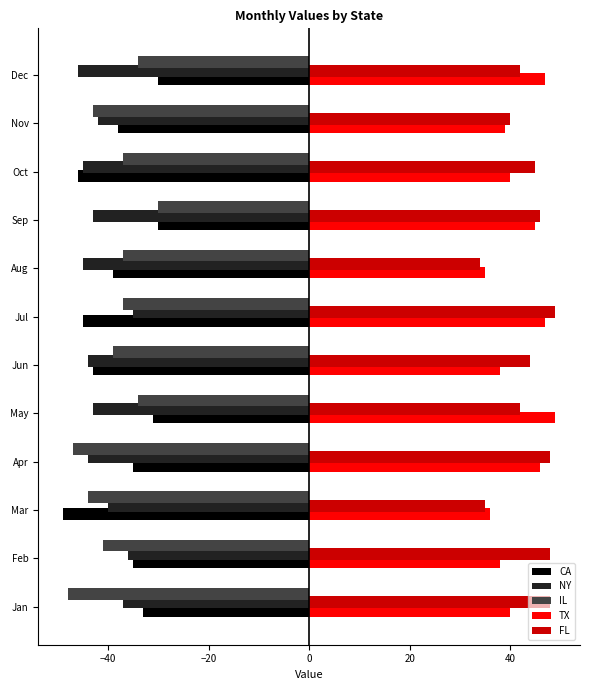

What value does the IL series have at Feb?

-41